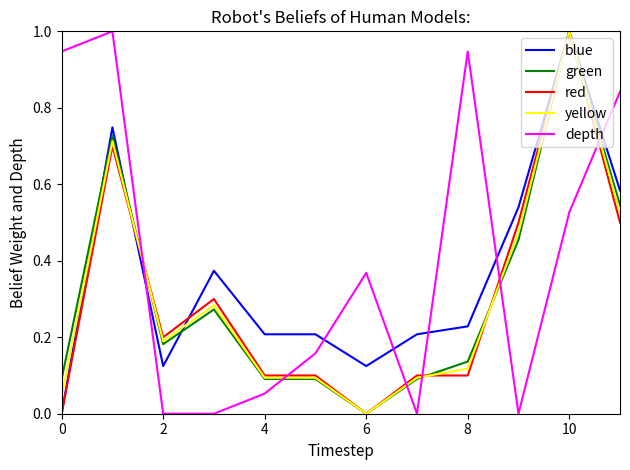

What is the maximum value for depth?

1.0